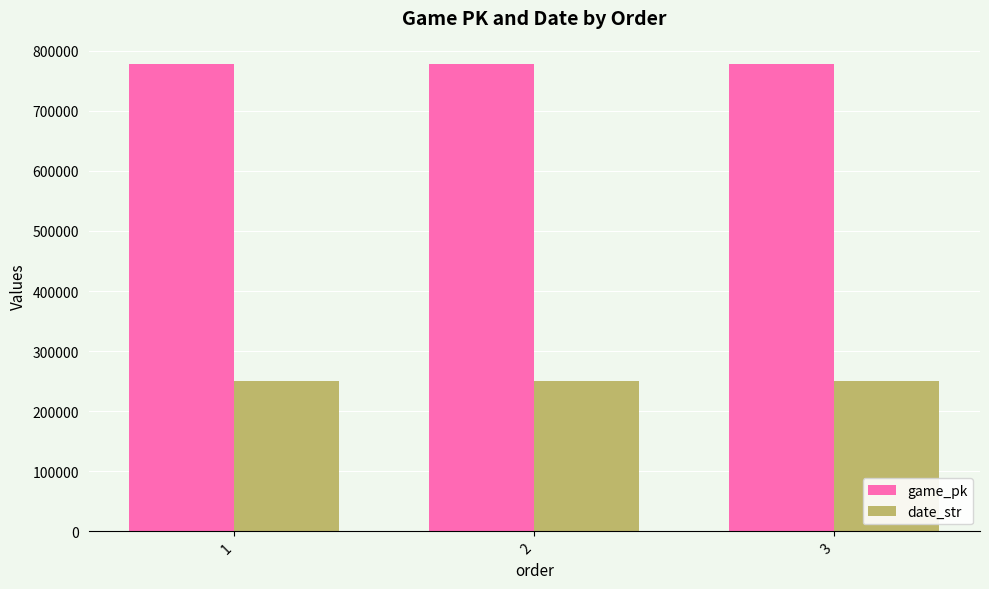

Where is date_str nearest to the value 250521?

2